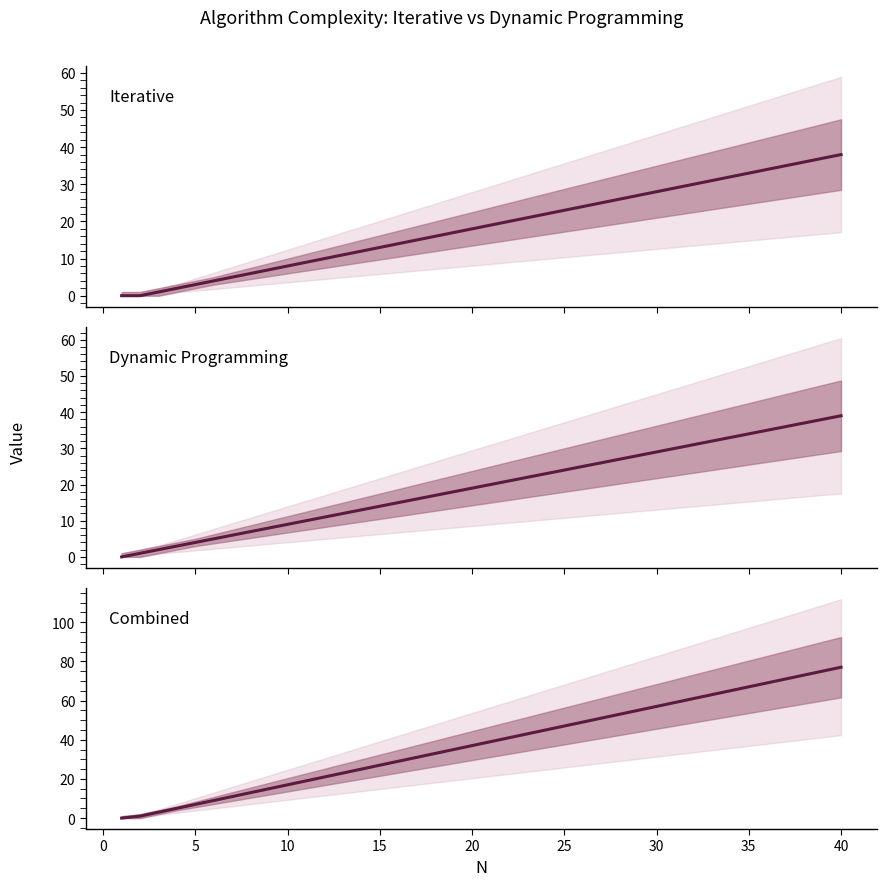

How many lines are shown in the chart?

3